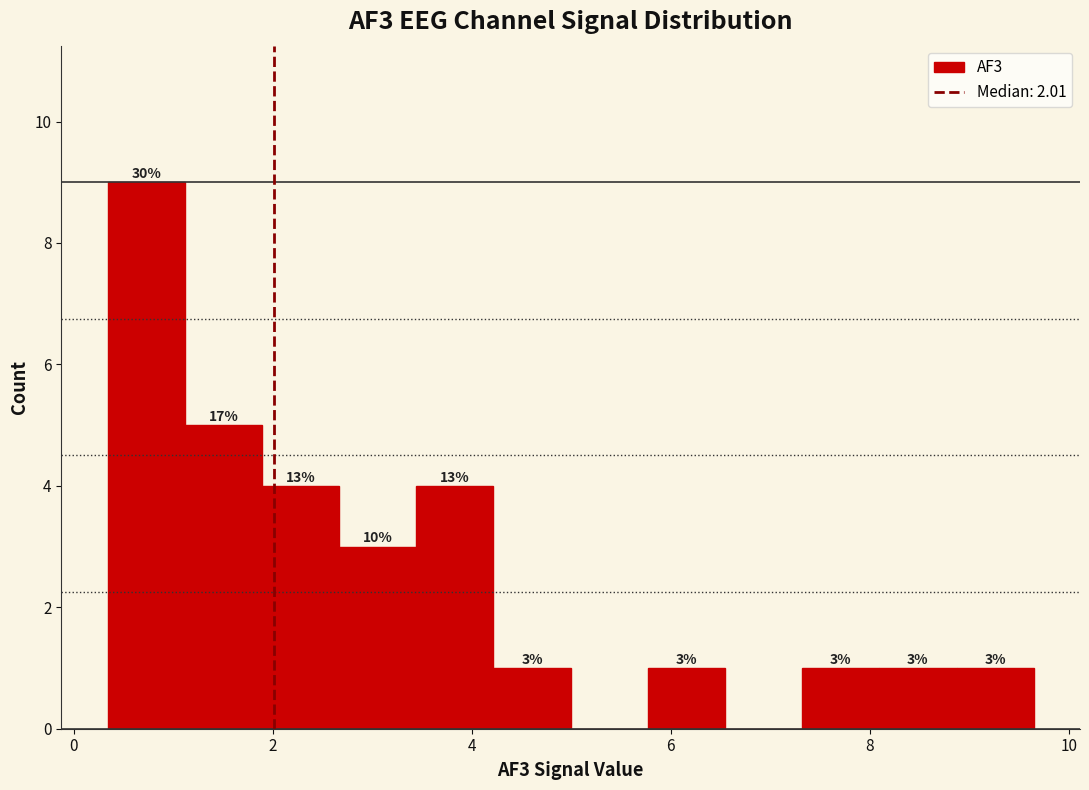

Around what value on the x-axis is the tallest bar? Give the approximate position of its centre, as read against the axis.

0.8